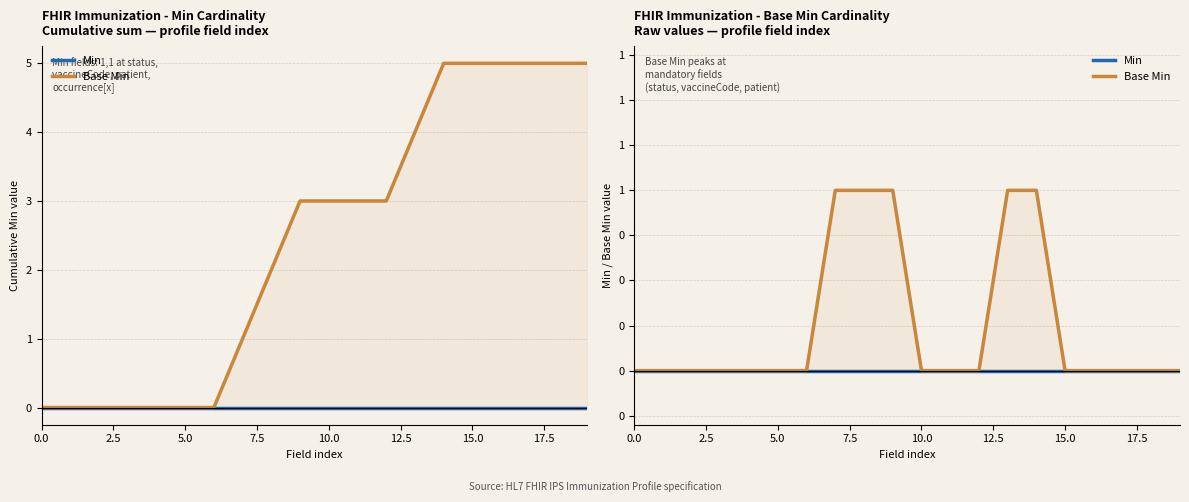

List the series in order of their overall mean, highest first.

Base Min, Min